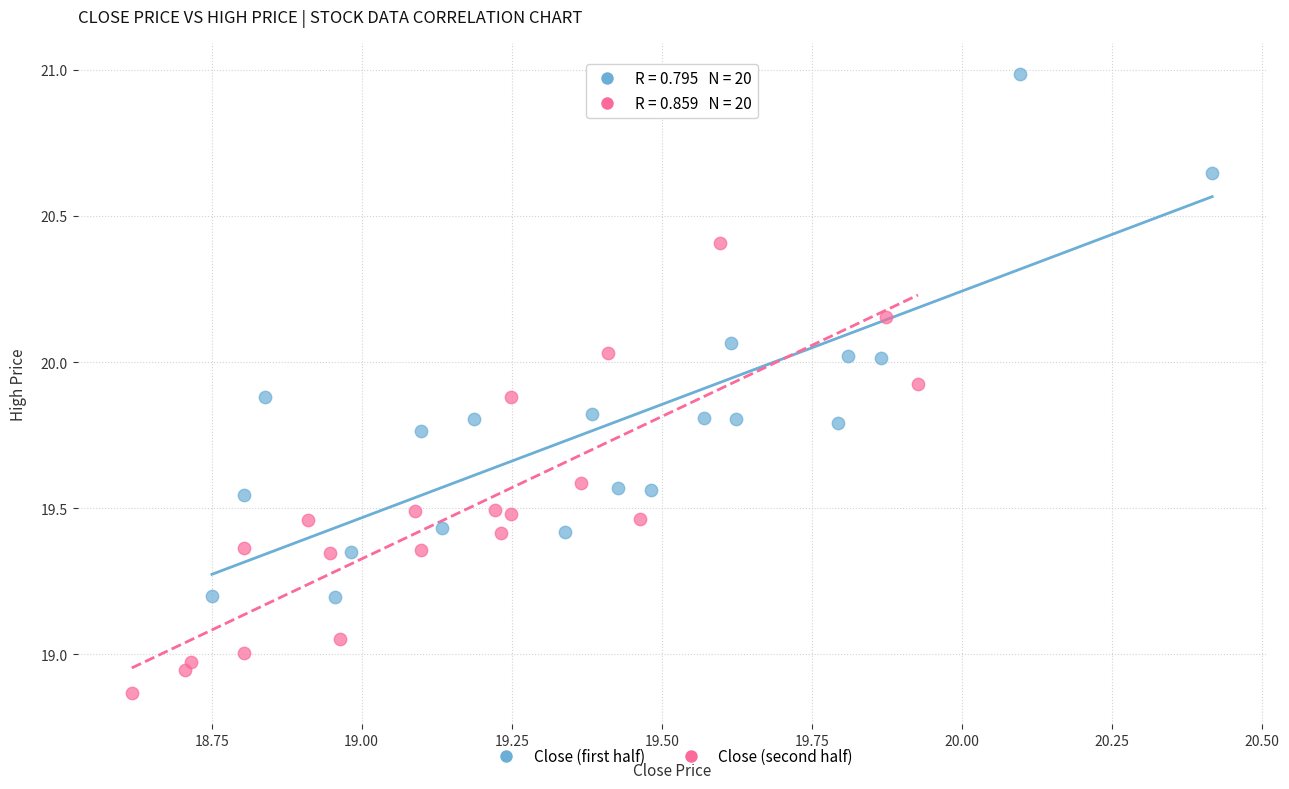

Which series reaches the maximum Y coordinate?

Close (first half)